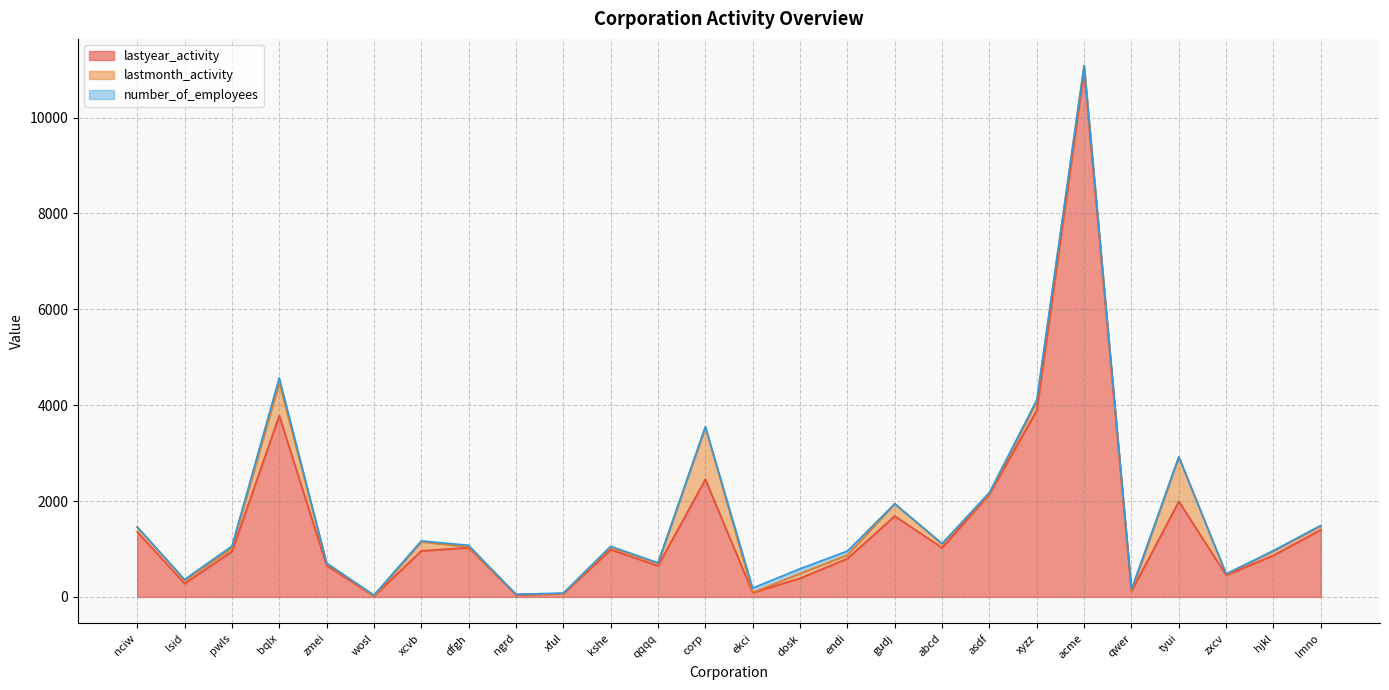

The value of lastmonth_activity at ekci is 9. True or false?

False